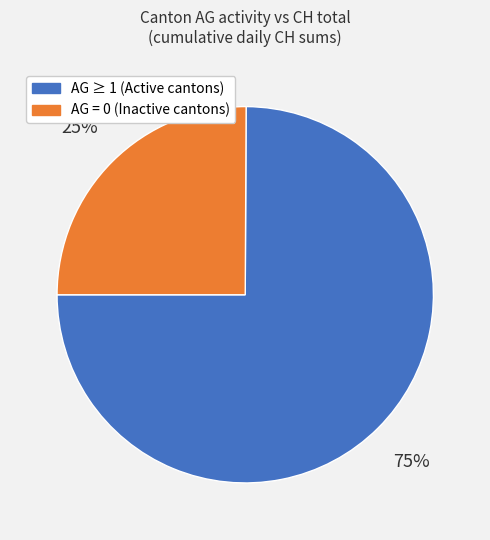

Is there any slice that represents more than half of the pie?

Yes